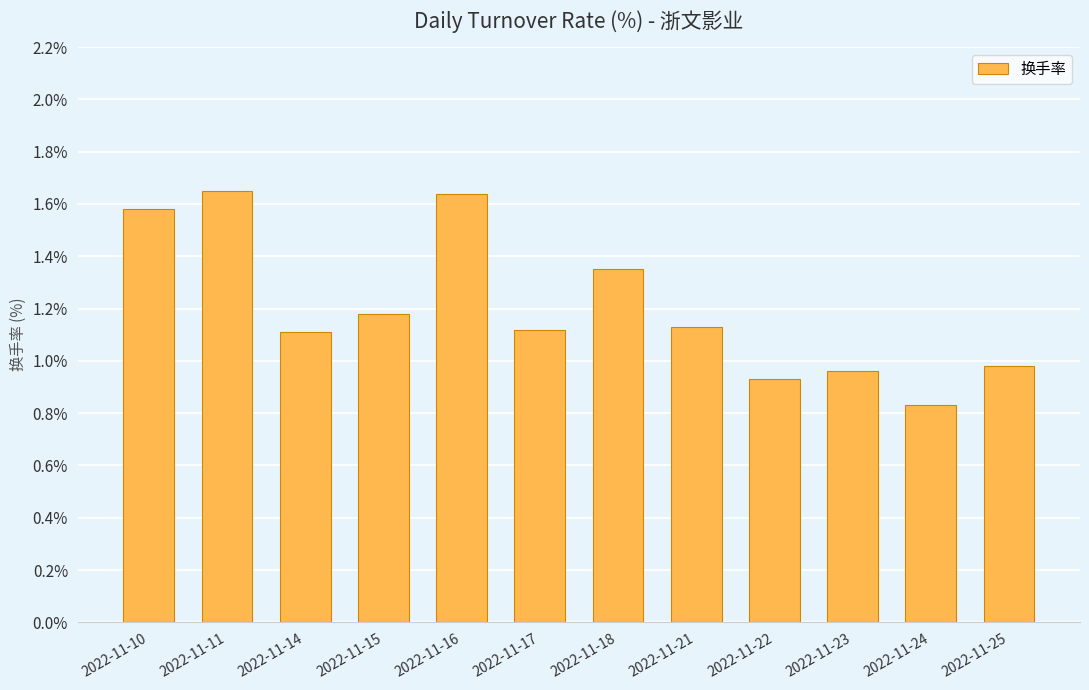

Count the number of categories in the chart.

12